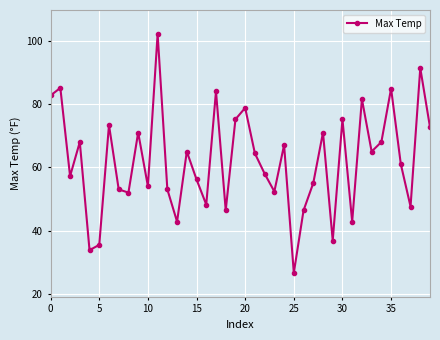

What is the value of the 14th point from the left?

42.8